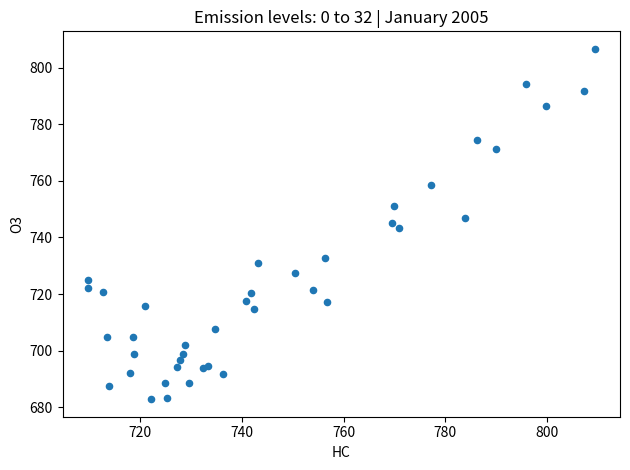

What is the range of Y values (max minus min)?

123.9